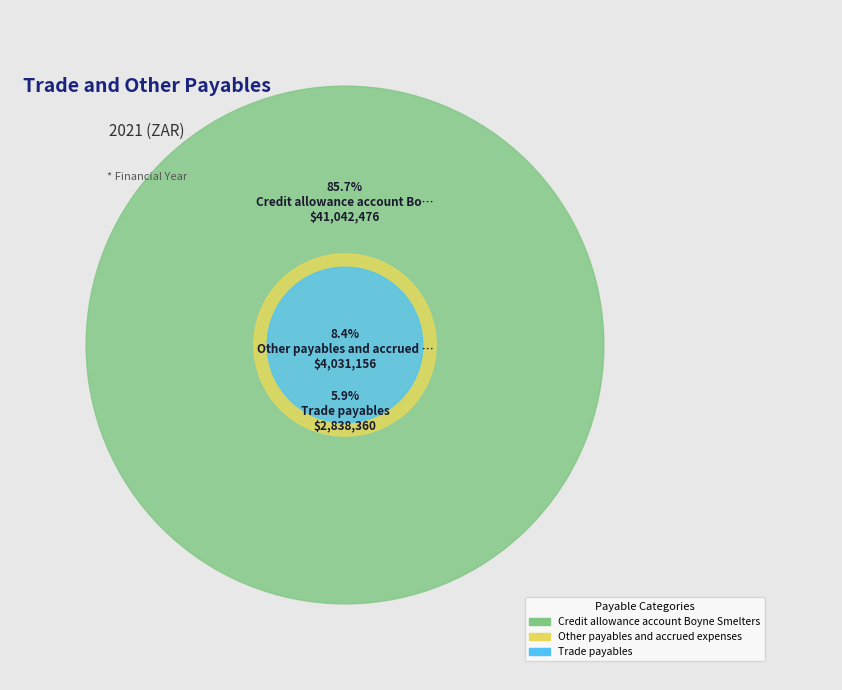

To the nearest percent, what portion does Credit allowance account Boyne Smelters represent?

86%